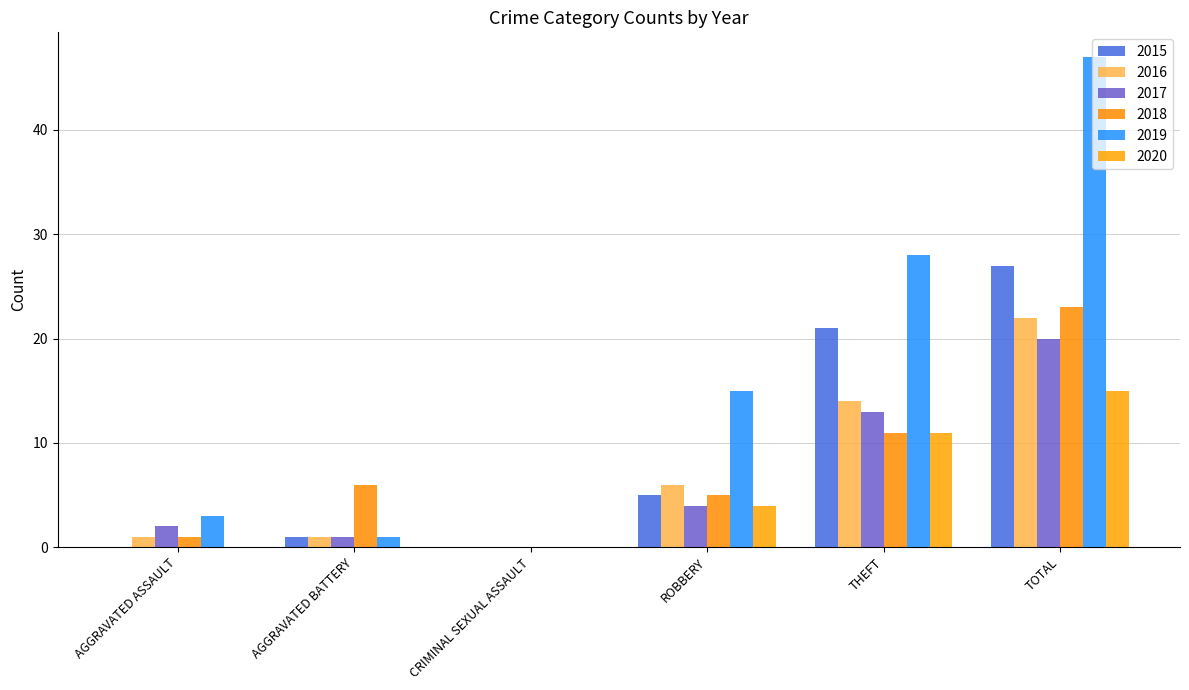

Reading left to right, what are all the values shown in this chart?

2015: AGGRAVATED ASSAULT=0	AGGRAVATED BATTERY=1	CRIMINAL SEXUAL ASSAULT=0	ROBBERY=5	THEFT=21	TOTAL=27
2016: AGGRAVATED ASSAULT=1	AGGRAVATED BATTERY=1	CRIMINAL SEXUAL ASSAULT=0	ROBBERY=6	THEFT=14	TOTAL=22
2017: AGGRAVATED ASSAULT=2	AGGRAVATED BATTERY=1	CRIMINAL SEXUAL ASSAULT=0	ROBBERY=4	THEFT=13	TOTAL=20
2018: AGGRAVATED ASSAULT=1	AGGRAVATED BATTERY=6	CRIMINAL SEXUAL ASSAULT=0	ROBBERY=5	THEFT=11	TOTAL=23
2019: AGGRAVATED ASSAULT=3	AGGRAVATED BATTERY=1	CRIMINAL SEXUAL ASSAULT=0	ROBBERY=15	THEFT=28	TOTAL=47
2020: AGGRAVATED ASSAULT=0	AGGRAVATED BATTERY=0	CRIMINAL SEXUAL ASSAULT=0	ROBBERY=4	THEFT=11	TOTAL=15